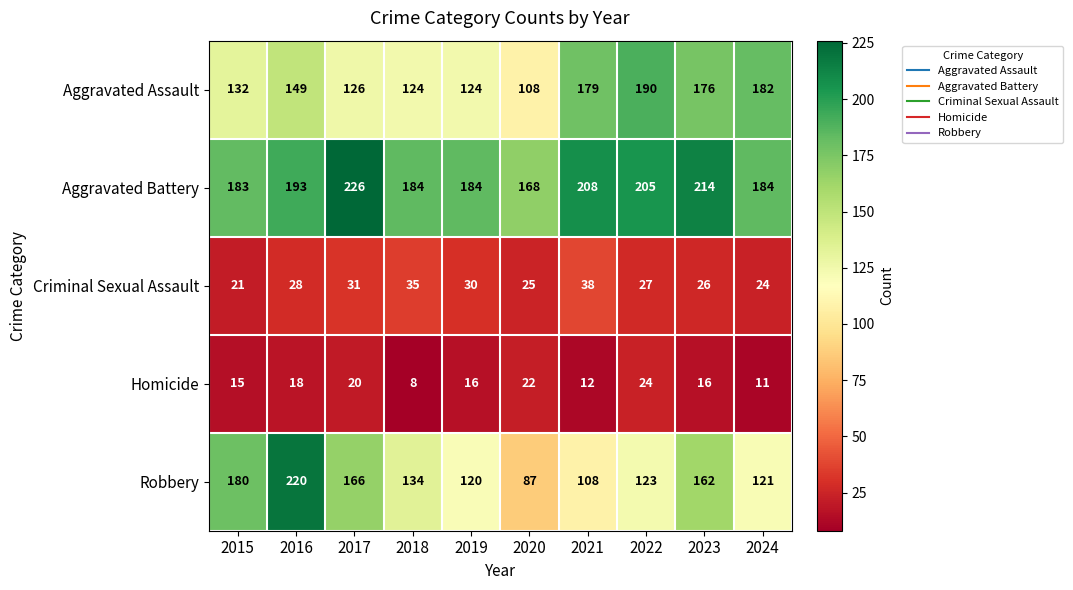

How many data points does each series have?

10